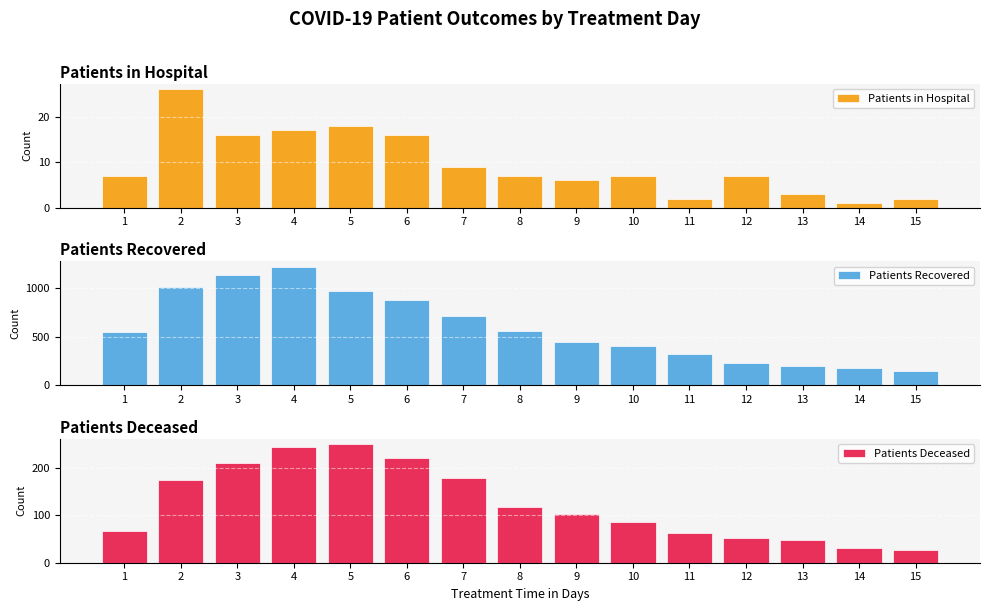

What are all the series names shown in the legend?

Patients in Hospital, Patients Recovered, Patients Deceased